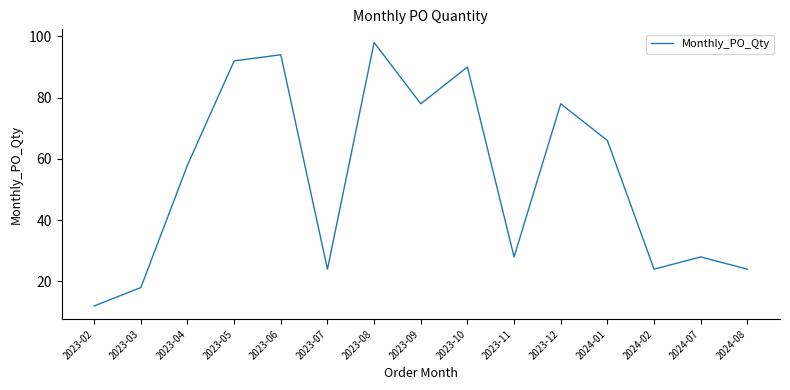

What position from the left is 2023-04?

3